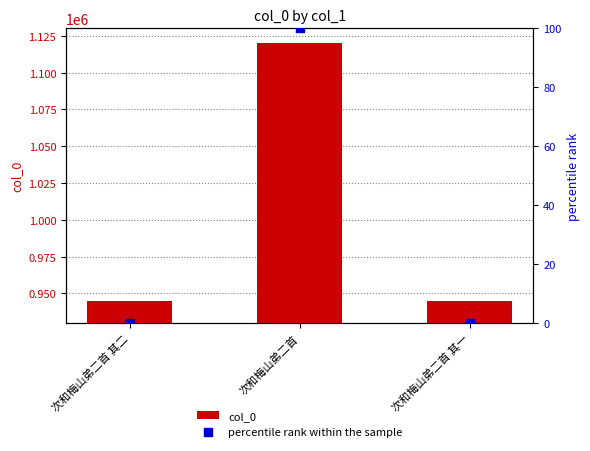

Which series reaches the minimum Y coordinate?

percentile rank within the sample